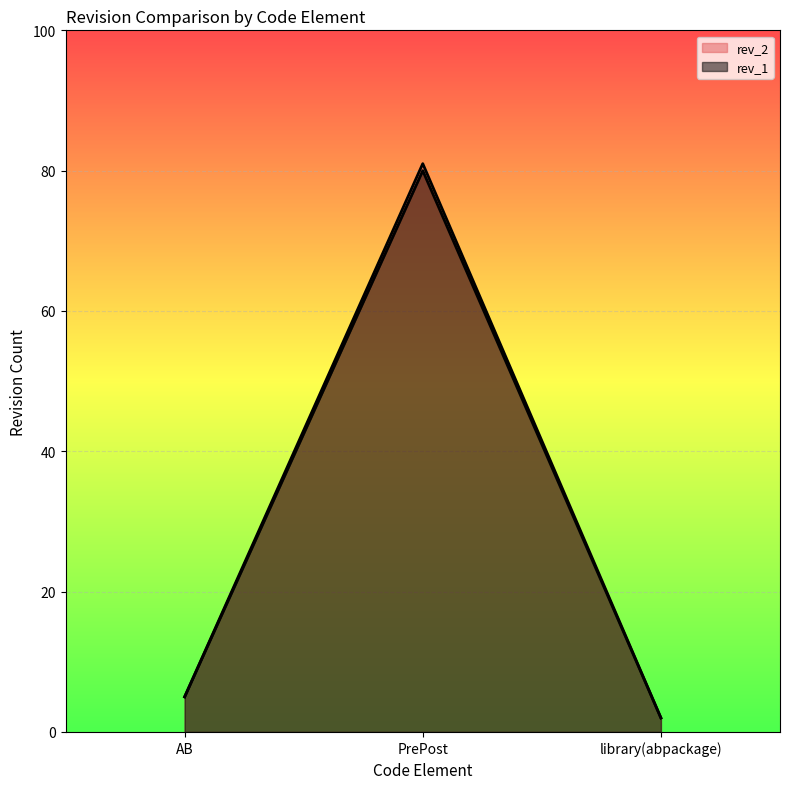

What is the difference between the rev_1 values at PrePost and AB?

75